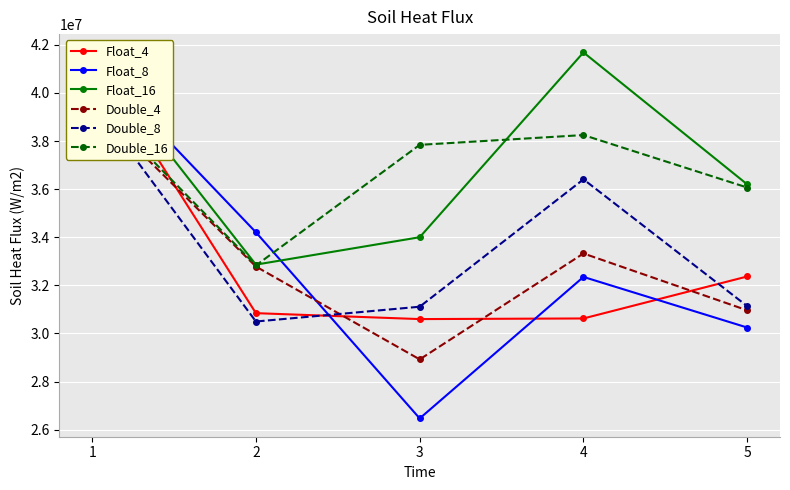

What are all the series names shown in the legend?

Float_4, Float_8, Float_16, Double_4, Double_8, Double_16